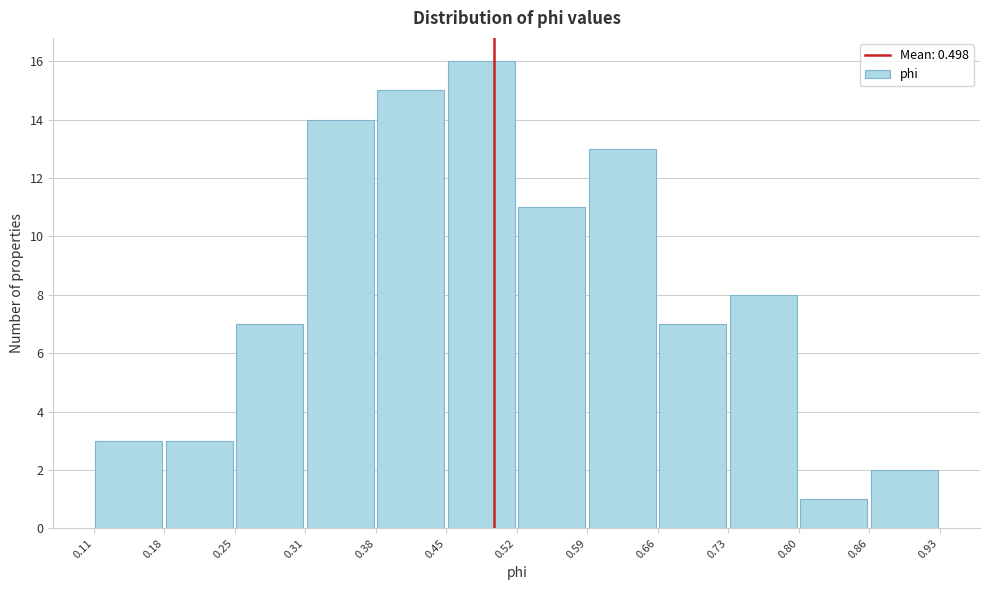

Which range on the x-axis has the tallest bar?

0.45 to 0.52